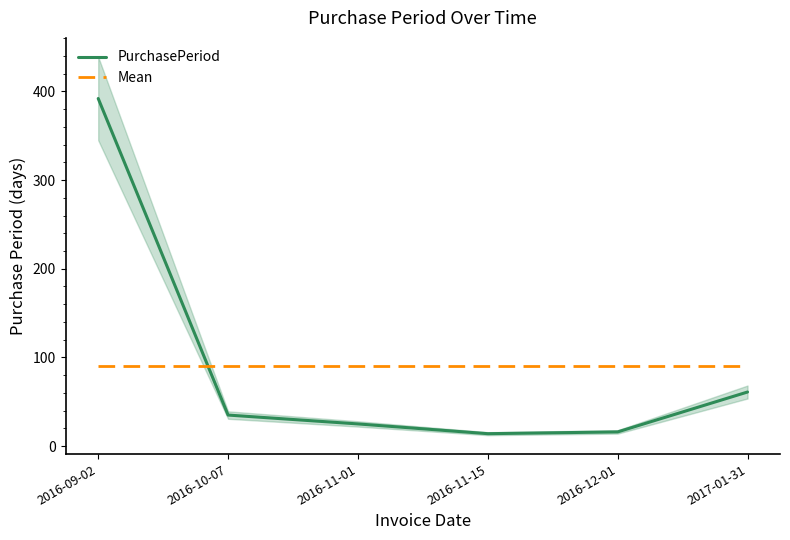

What is the value of the PurchasePeriod point at the 4th from the left?

14.0